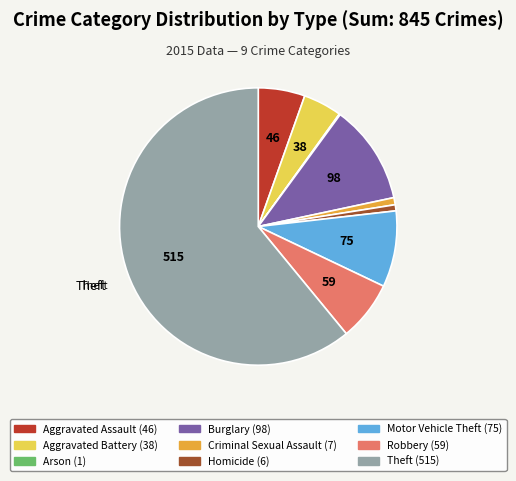

Which has a higher value, Motor Vehicle Theft or Criminal Sexual Assault?

Motor Vehicle Theft